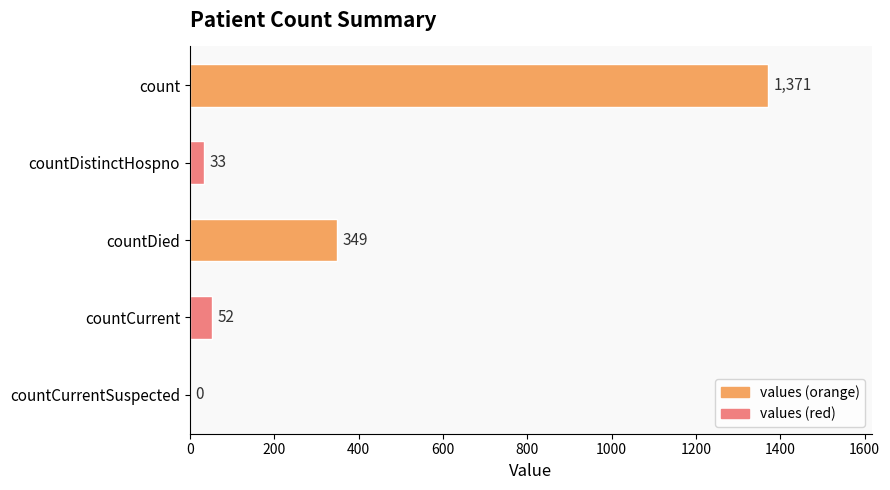

What is the maximum value shown in the chart?

1371